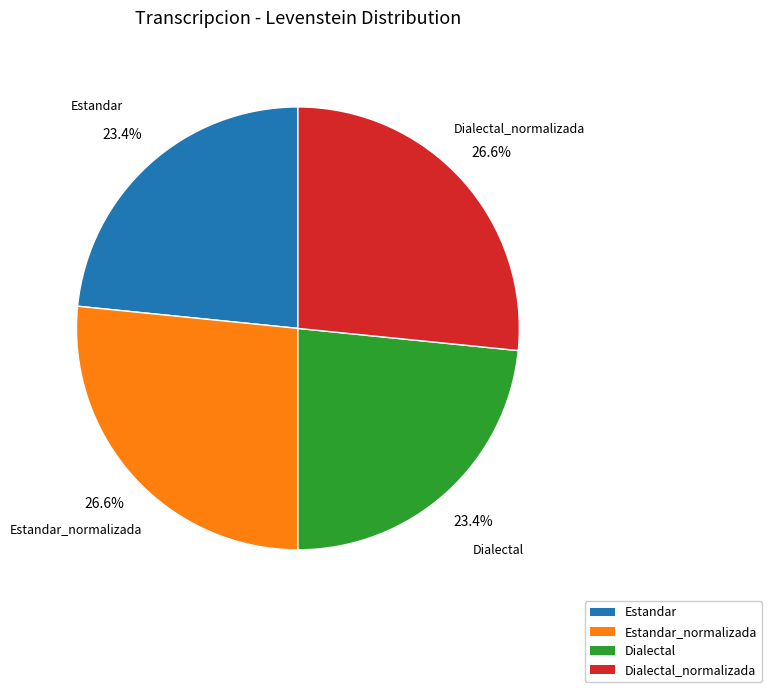

Does any single category account for the majority?

No